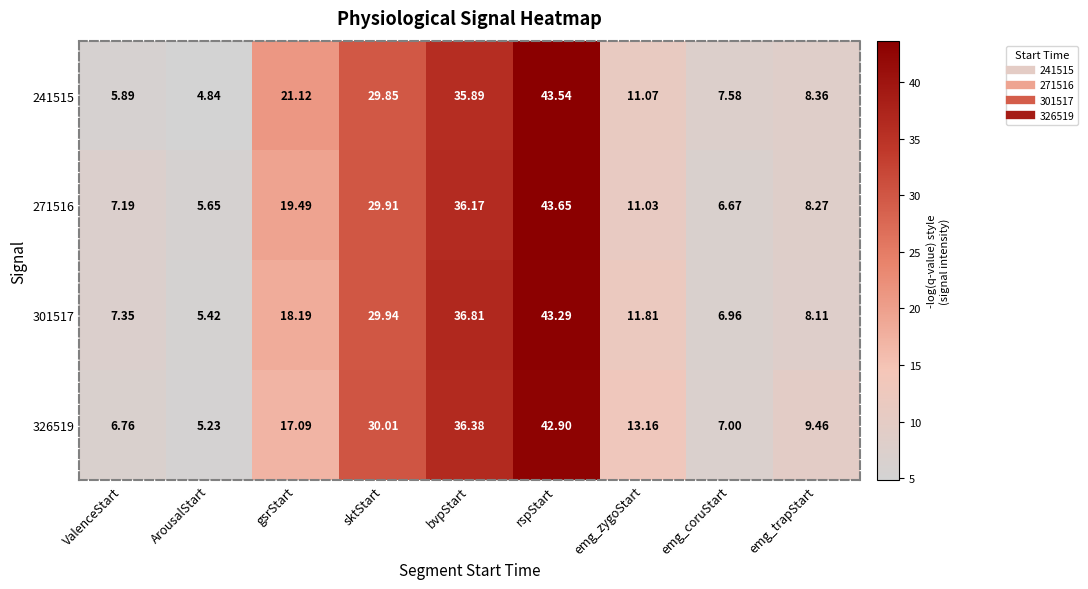

At how many categories does at least one series exceed 31?

2